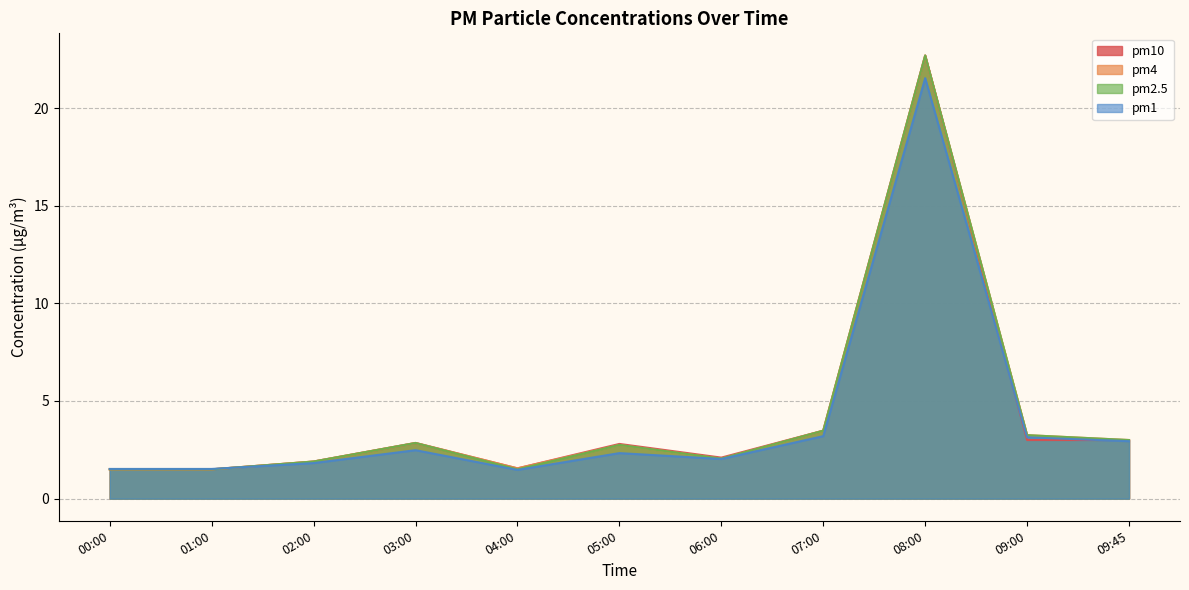

How many data points in pm2.5 are less than 2?

4